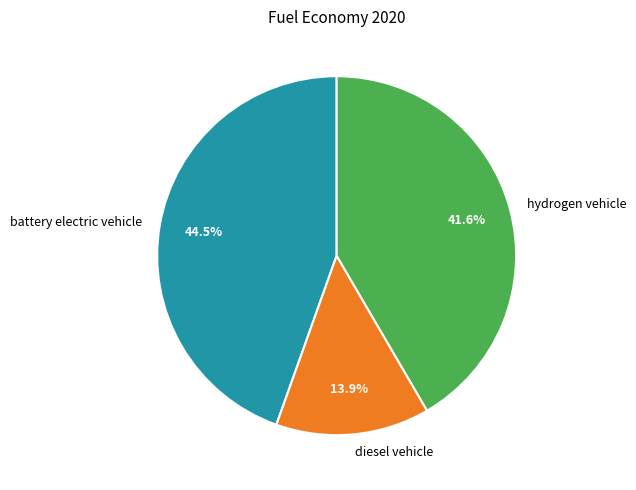

Is there any slice that represents more than half of the pie?

No